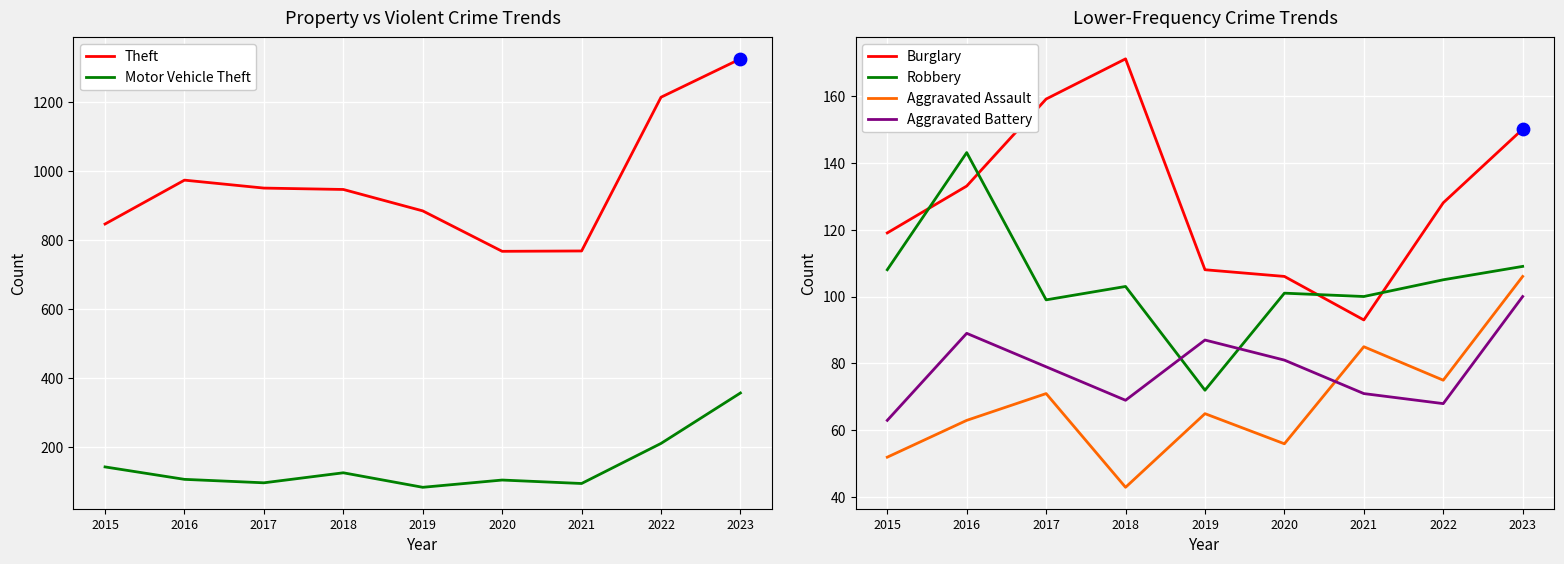

Which series has the largest Y range (max minus min)?

Theft